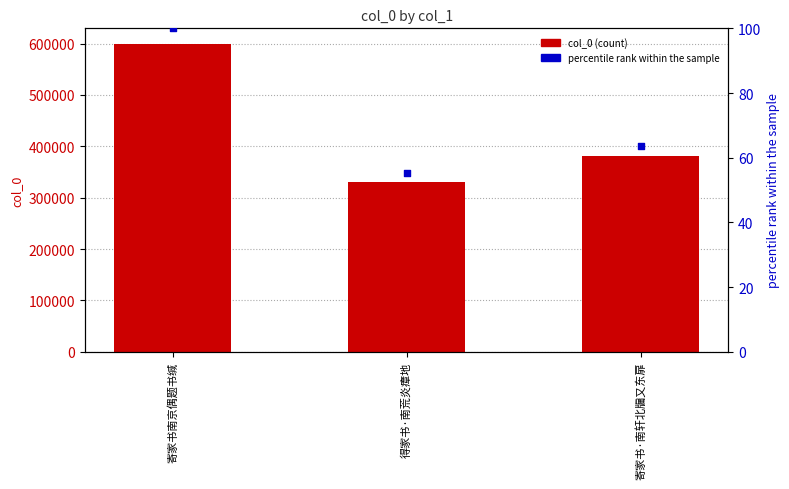

What is the total value across all series at 得家书·南荒炎瘴地?

331246.2